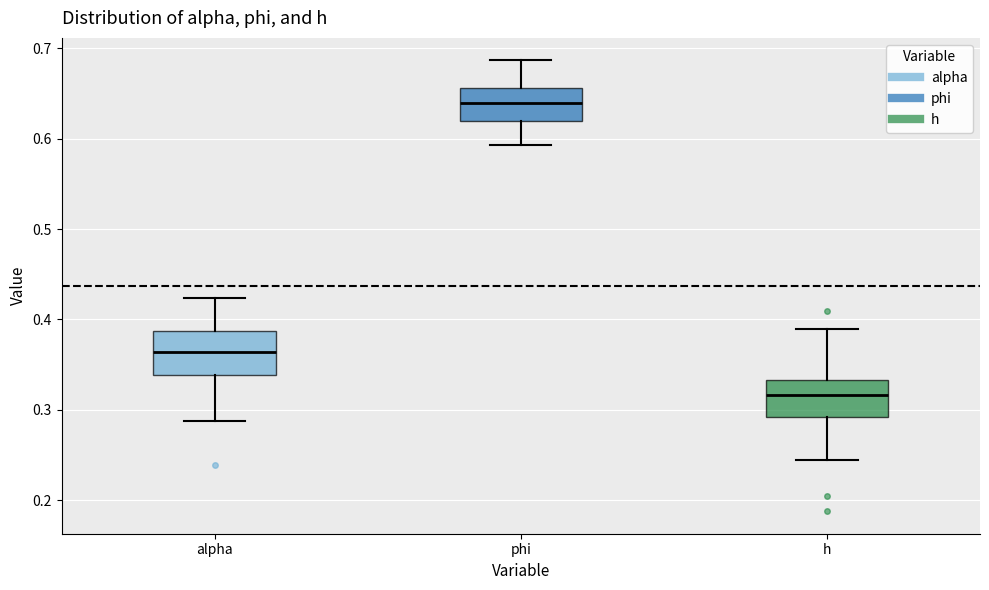

Reading left to right, transcribe this box plot: for each box, give where its median line is, the range the box spans, and where its two whiskers end, as read against the y-axis. The values are not printed on the chart, so give them approximately, as read against the axis.

alpha: median 0.36, box 0.34 to 0.39, whiskers 0.29 to 0.42
phi: median 0.64, box 0.62 to 0.66, whiskers 0.59 to 0.69
h: median 0.32, box 0.29 to 0.33, whiskers 0.24 to 0.39